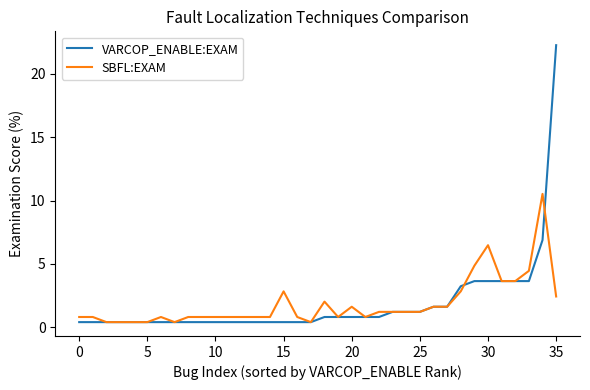

What is the highest value of the VARCOP_ENABLE:EXAM series?

22.3